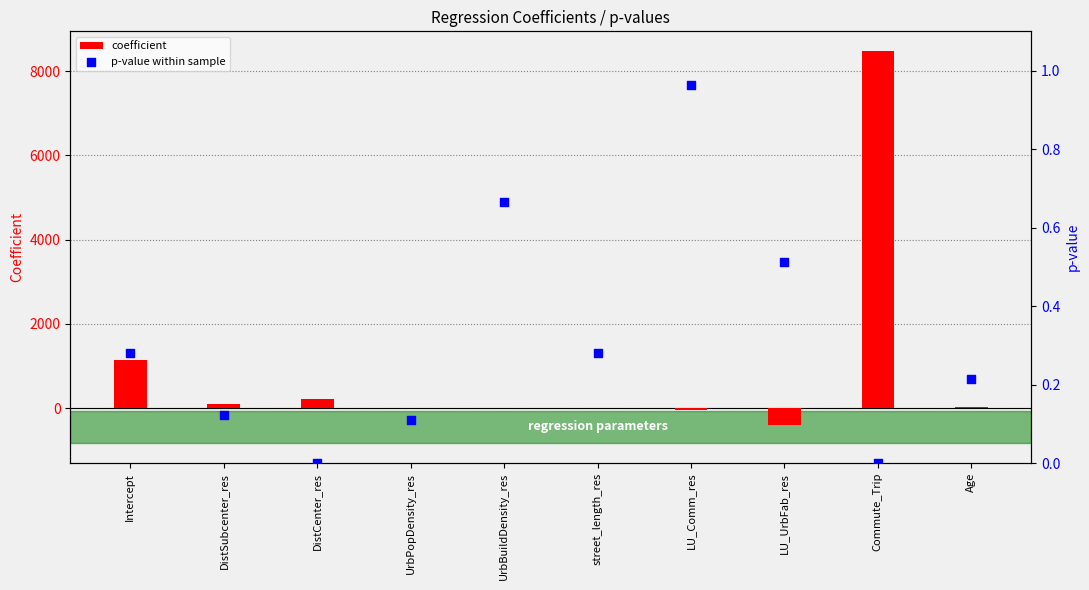

What are all the series names shown in the legend?

coefficient, p-value within sample